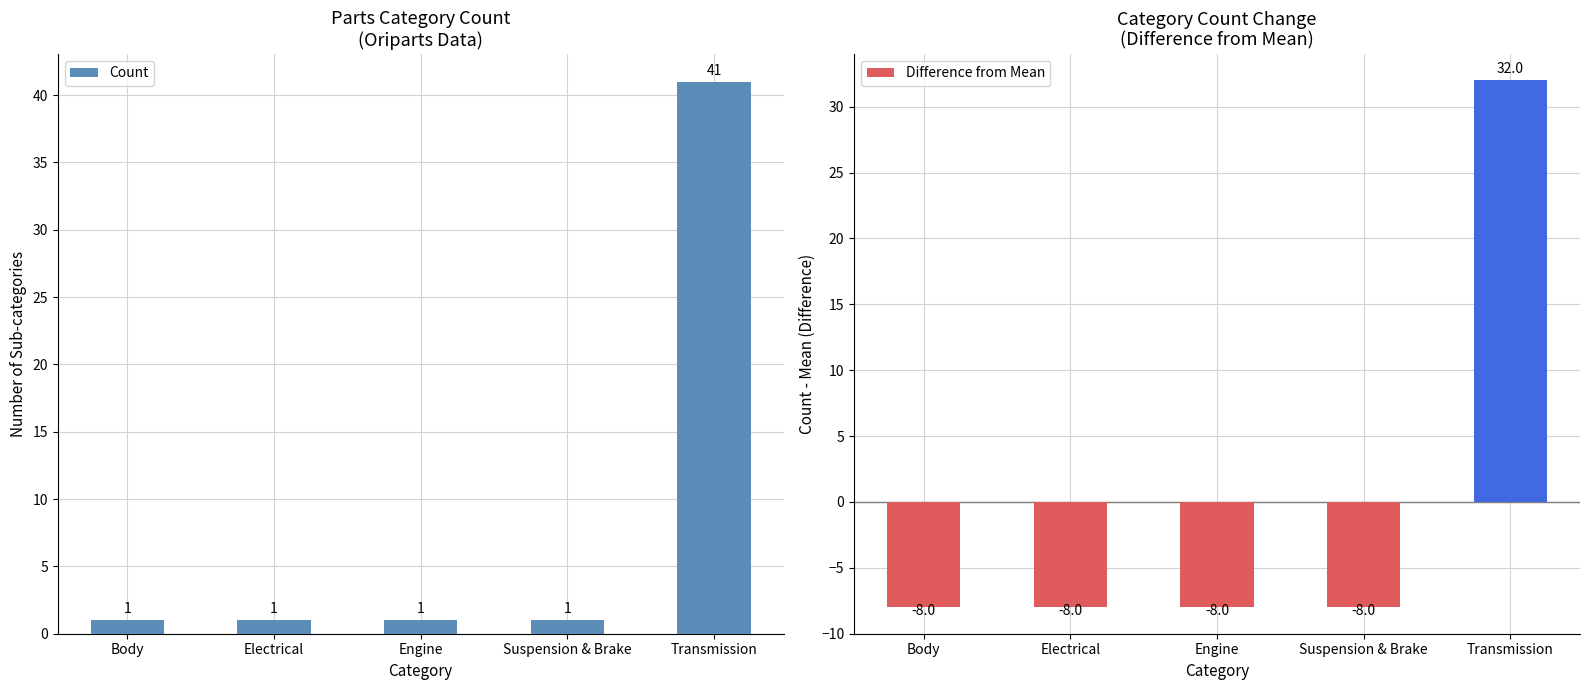

What is the spread (max minus min) of values at Suspension & Brake?

9